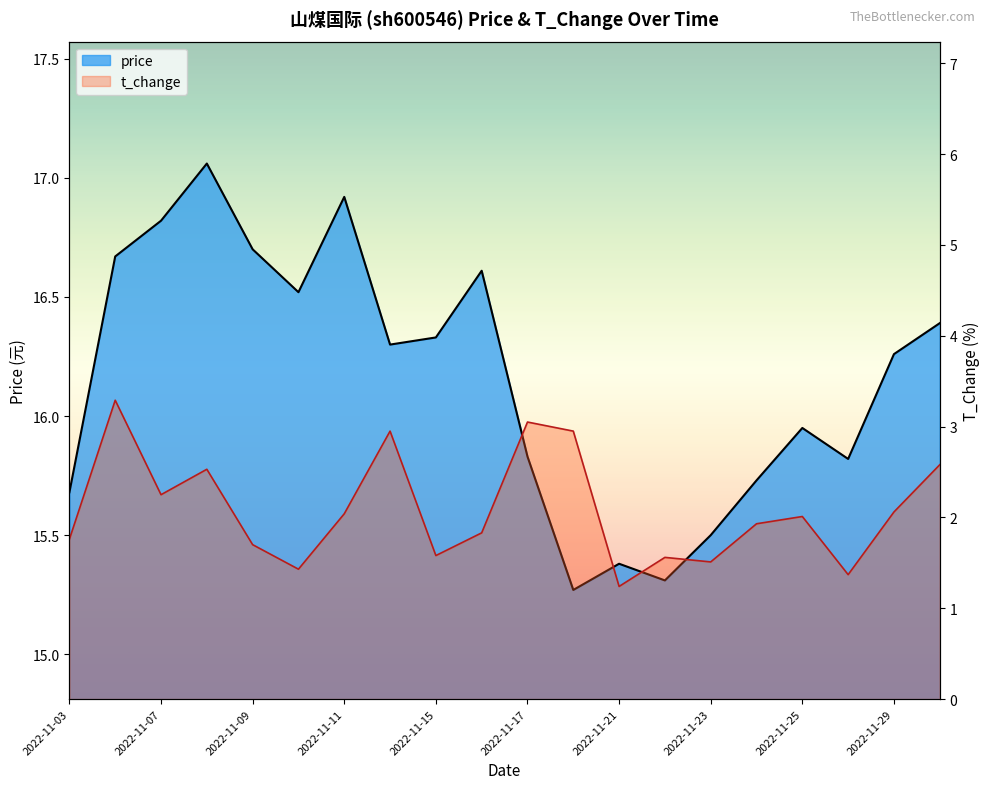

What is the sum of all t_change values?

41.6